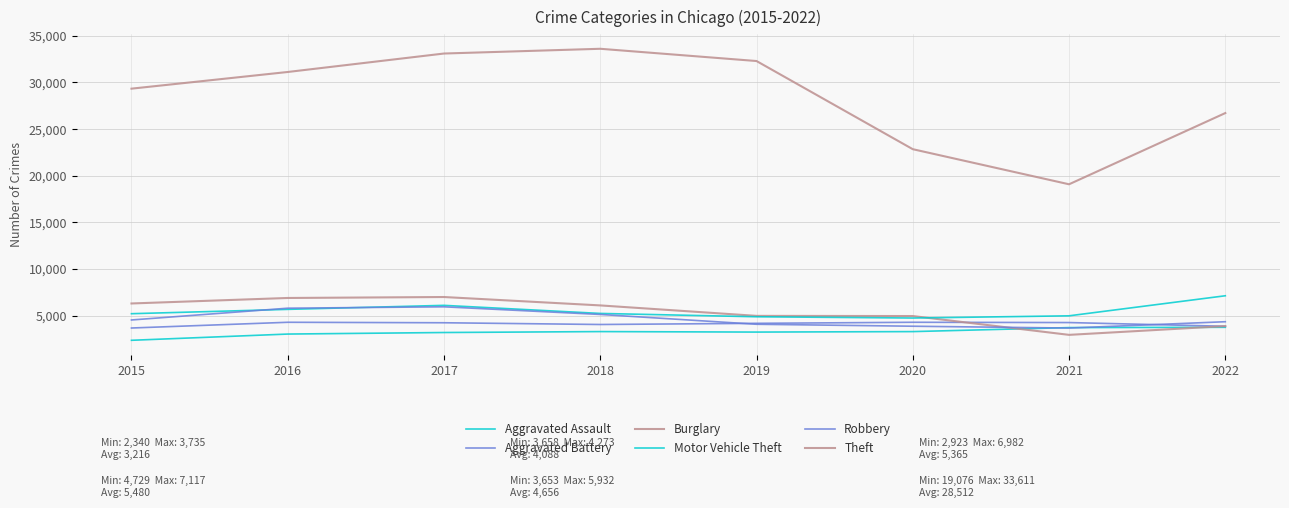

In Aggravated Assault, how many points are lower than both neighbors (excluding endpoints)?

1